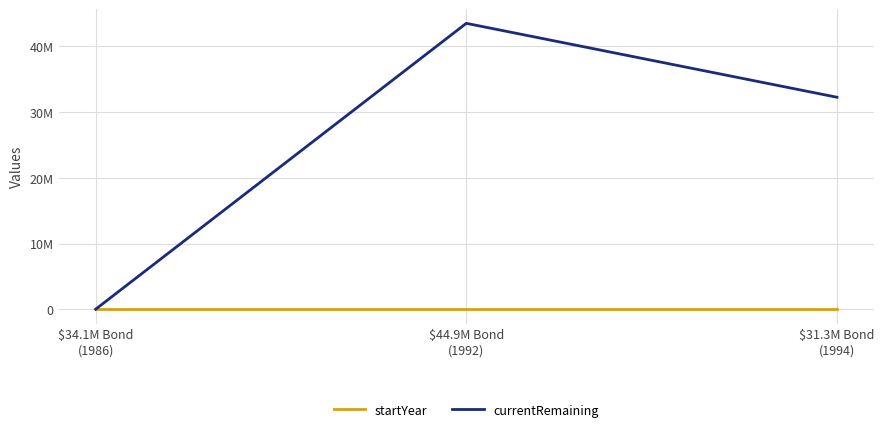

Reading left to right, extract all data points from this chart.

startYear: $34.1M Bond
(1986)=1986	$44.9M Bond
(1992)=1992	$31.3M Bond
(1994)=1994
currentRemaining: $34.1M Bond
(1986)=0	$44.9M Bond
(1992)=43500000	$31.3M Bond
(1994)=32255000